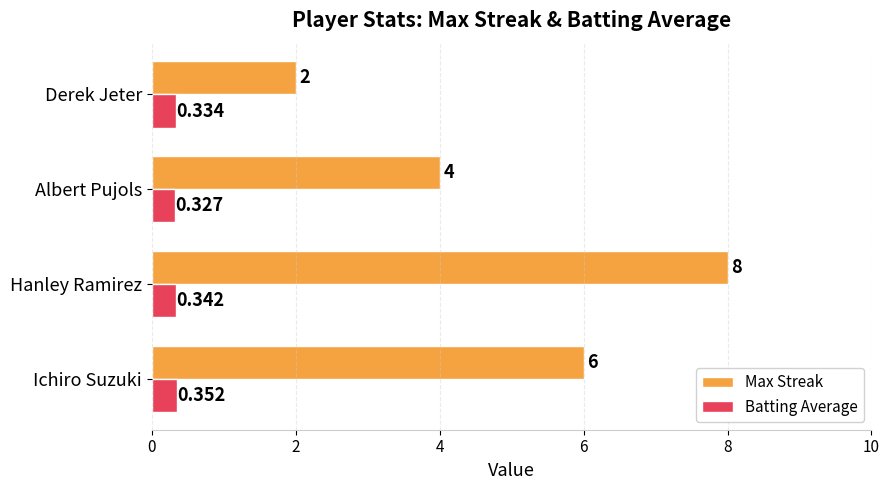

At which category is the sum across all series the highest?

Hanley Ramirez